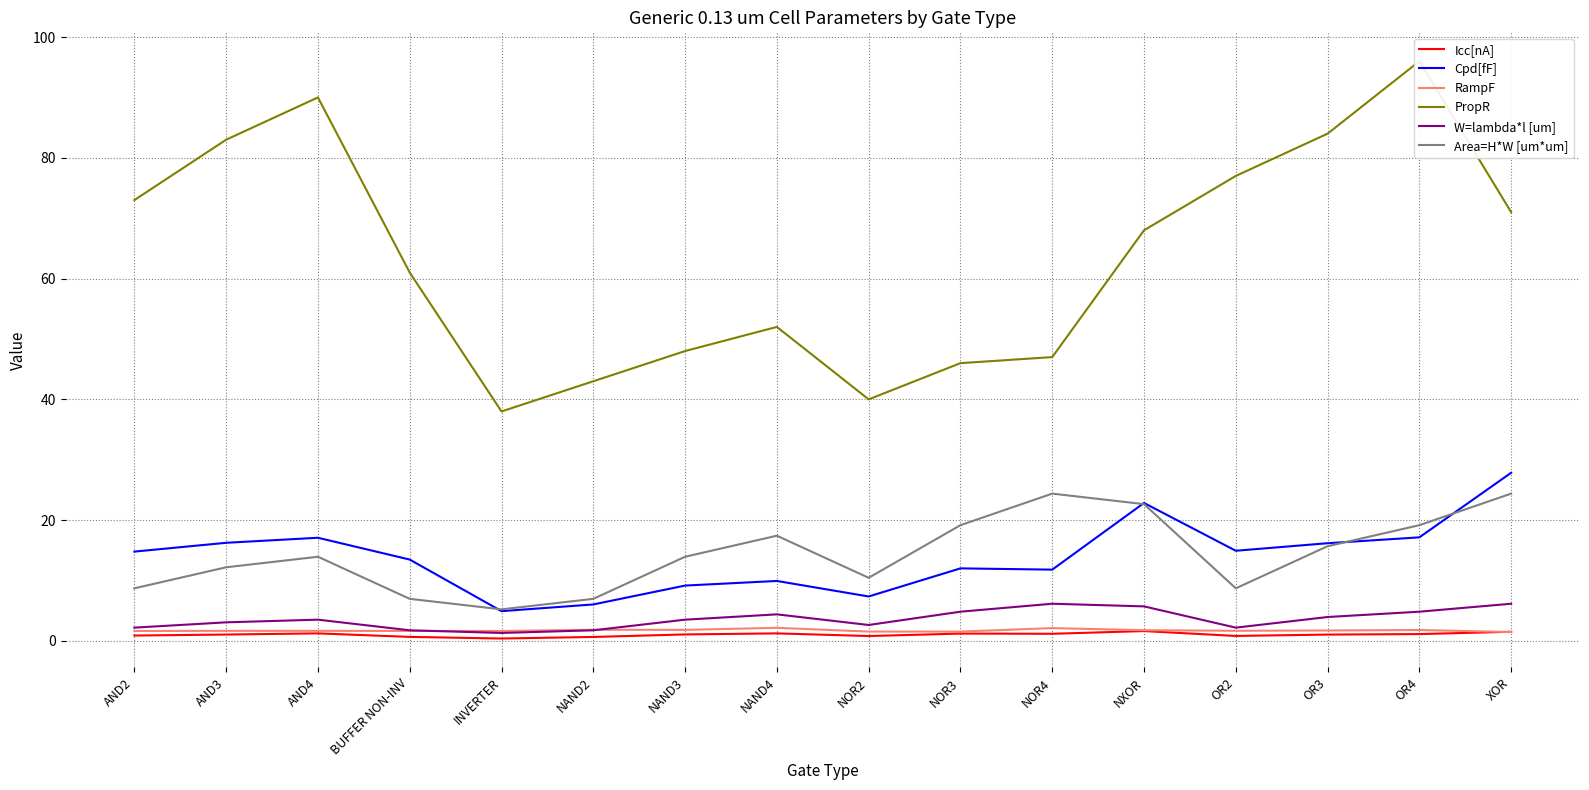

True or false: Icc[nA] has more than 0 interior local peaks.

True